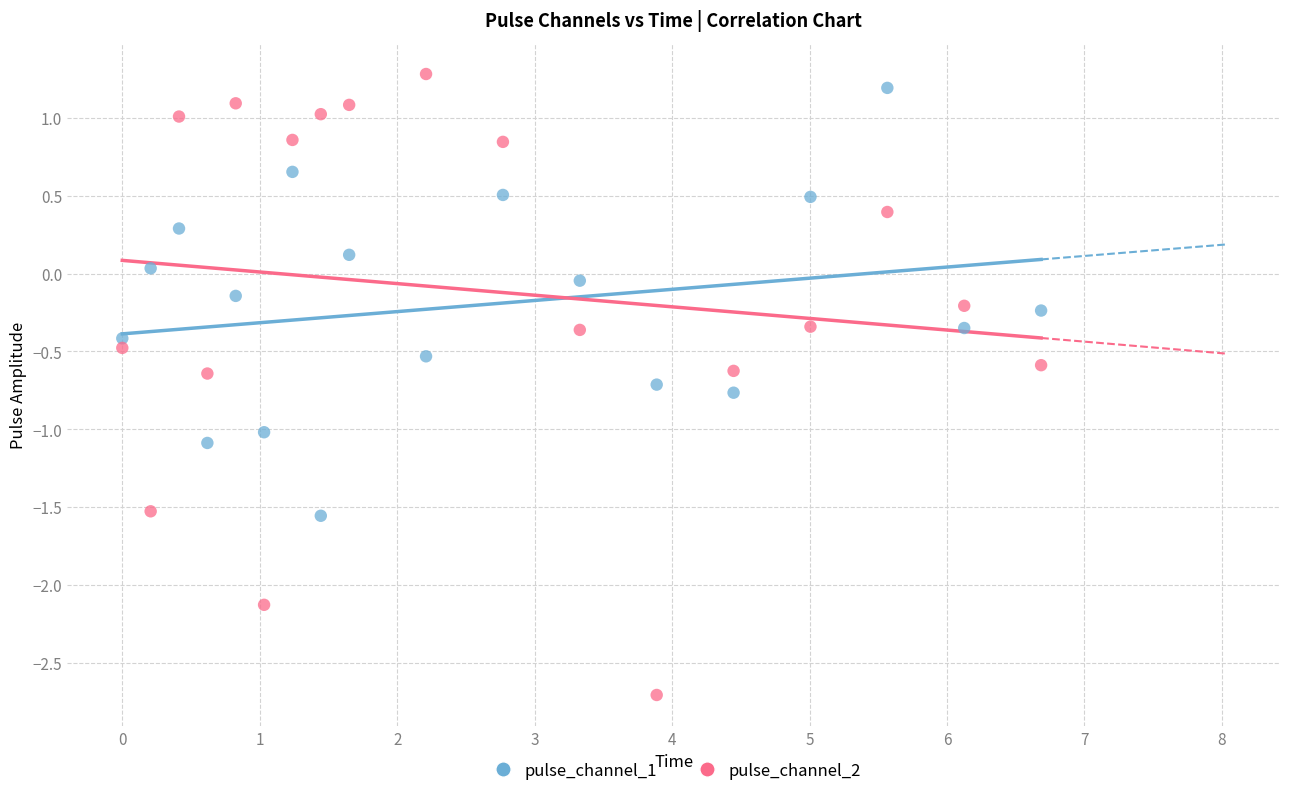

Across all data points, what is the range of Y values (max minus min)?

4.0